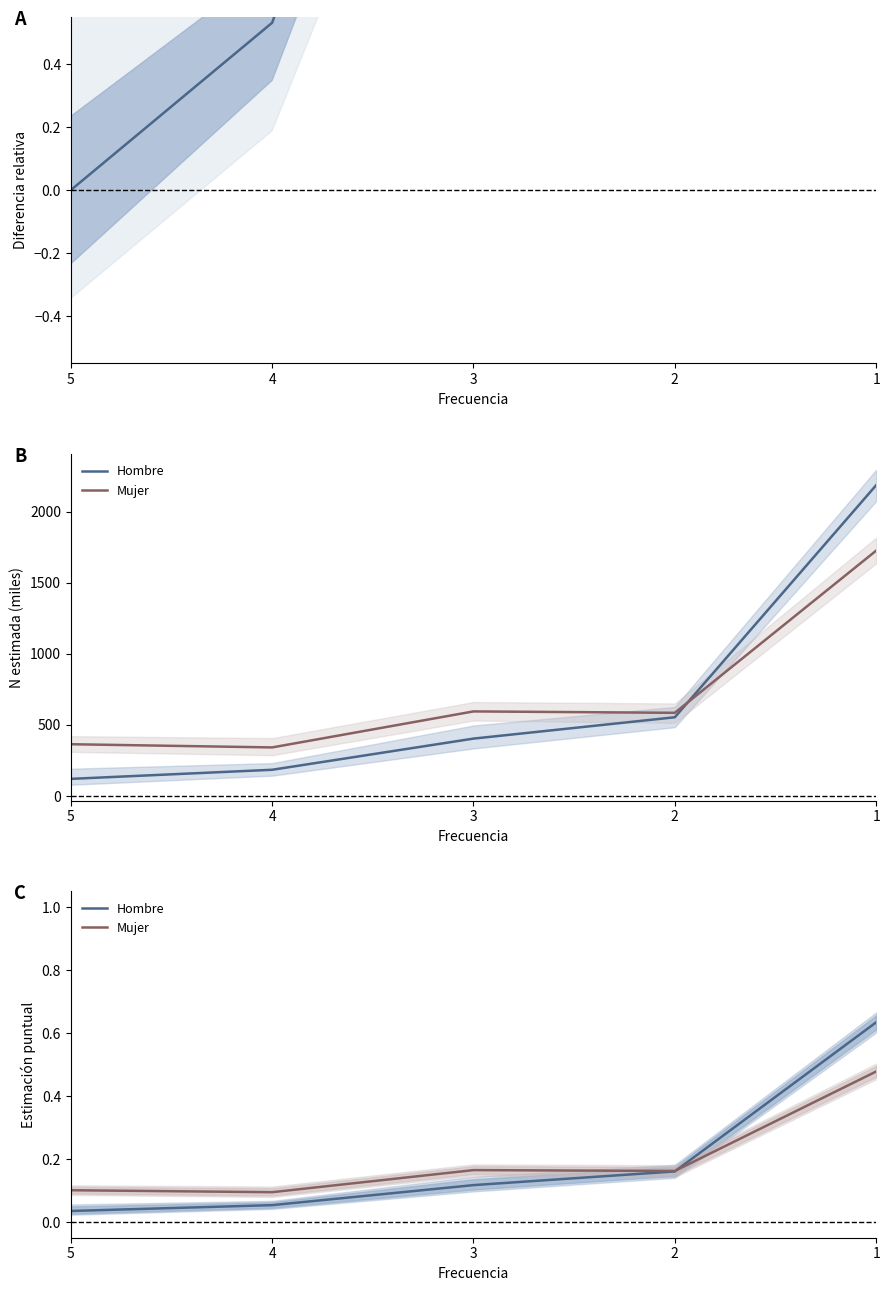

True or false: Hombre and Hombre (relativo) cross at least once.

True